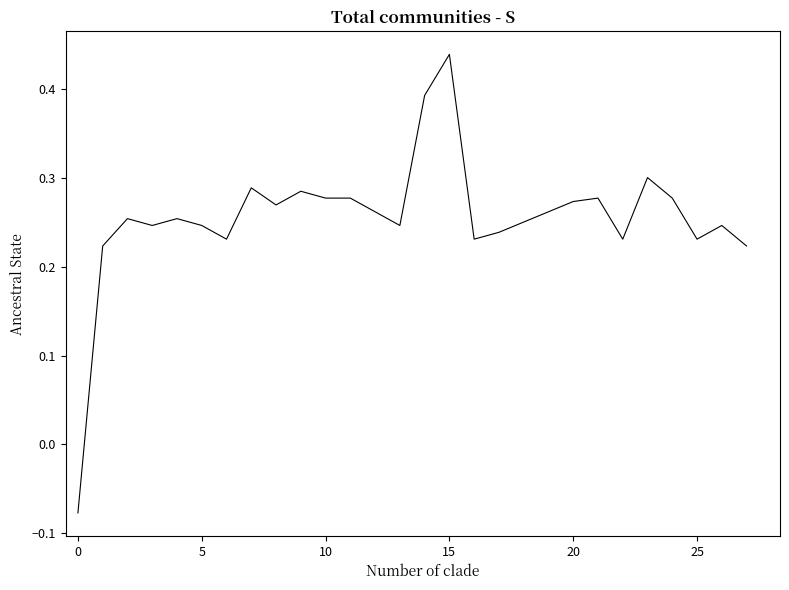

What is the difference between the maximum and minimum values?

0.5